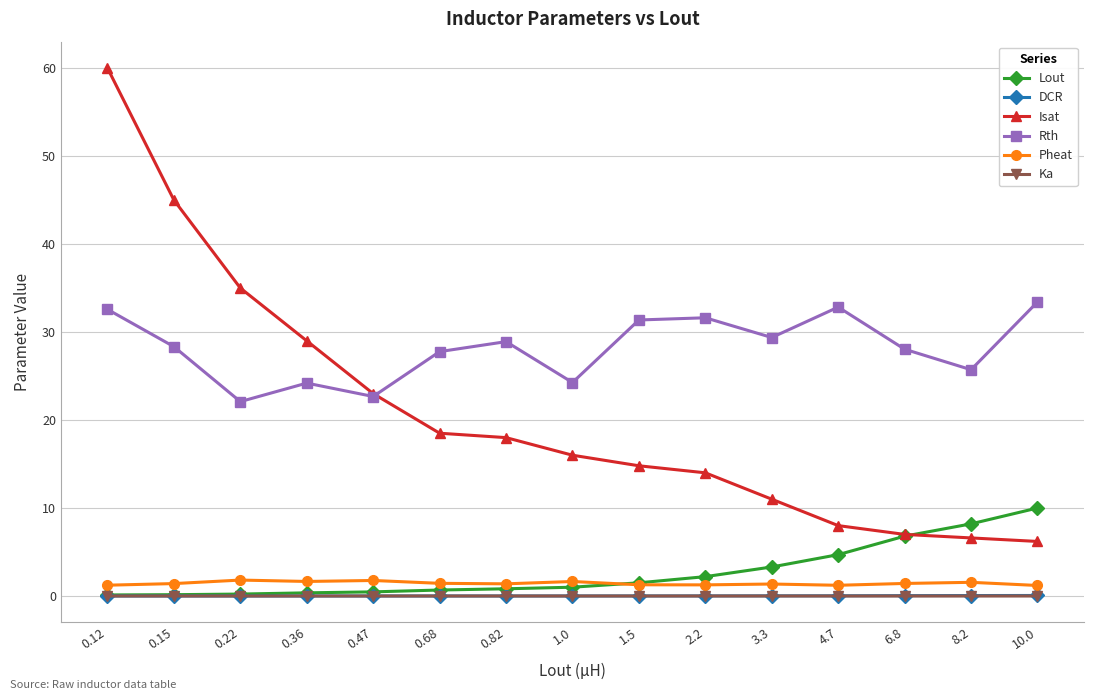

True or false: Pheat and Isat cross at least once.

False